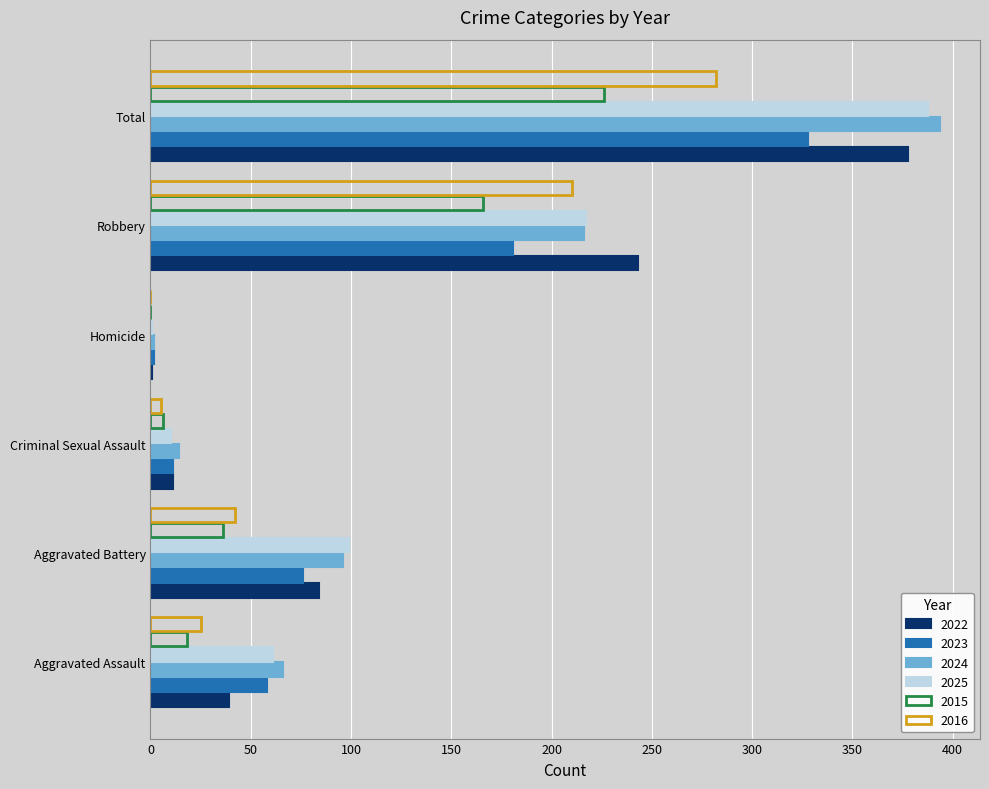

Read the 2016 value at Aggravated Battery.

42